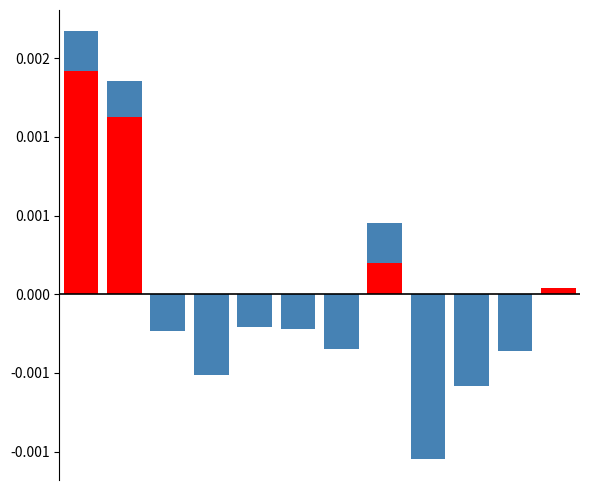

Is it true that Total Rain (mm) equals -0.0 at 4?

False